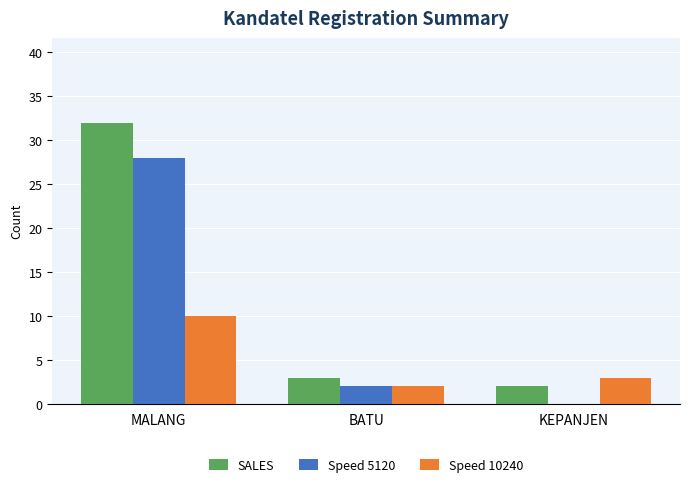

How many categories are shown in the chart?

3